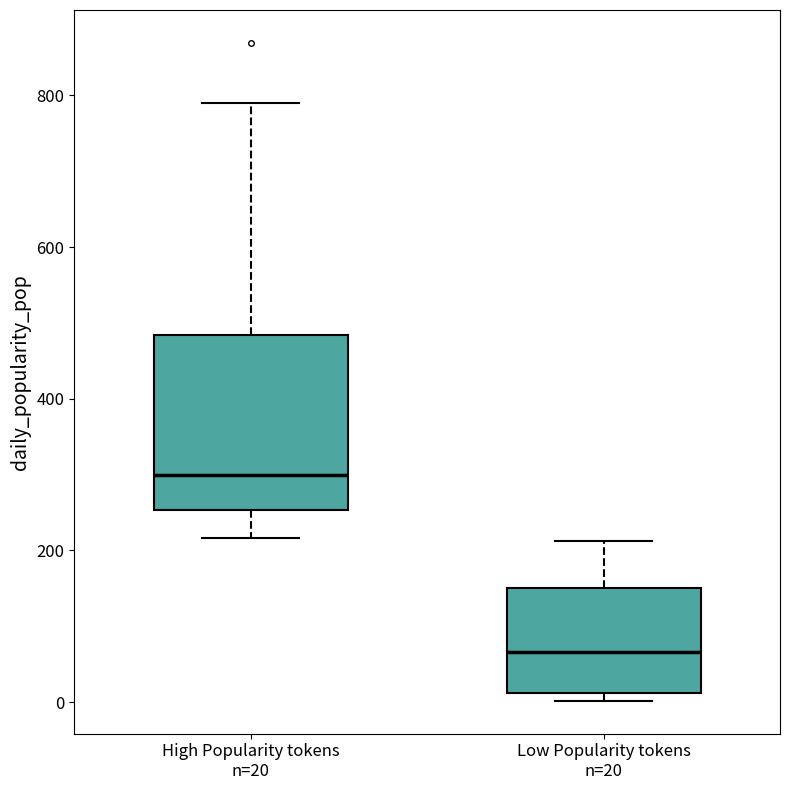

Which box is the tallest, from its lower edge to its upper edge?

High Popularity tokens n=20